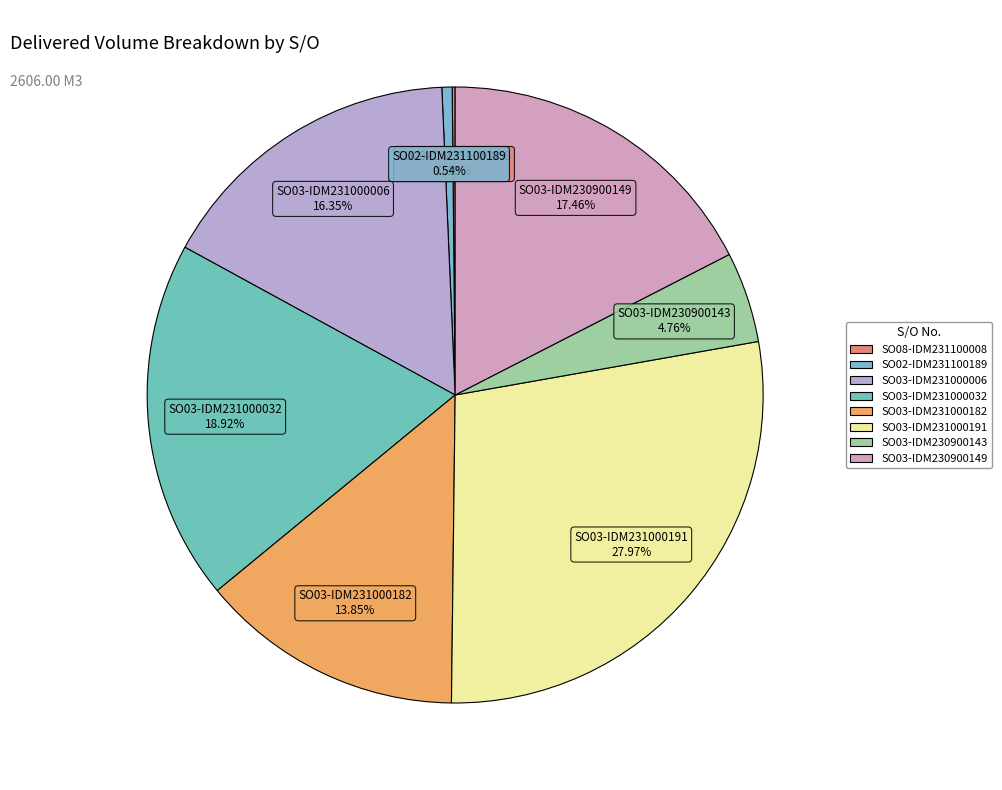

True or false: SO03-IDM231000006 accounts for 16% of the total.

True